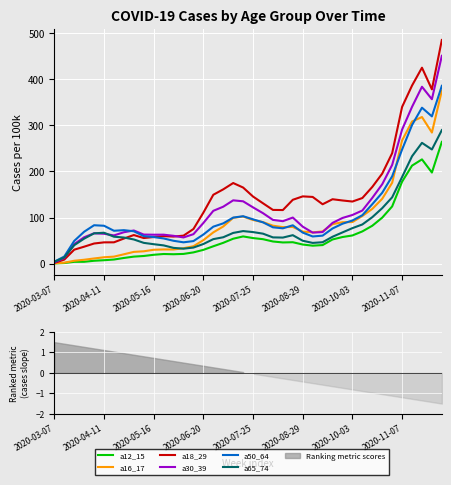

Which series ends up on top after the final intersection of a50_64 and a30_39?

a30_39